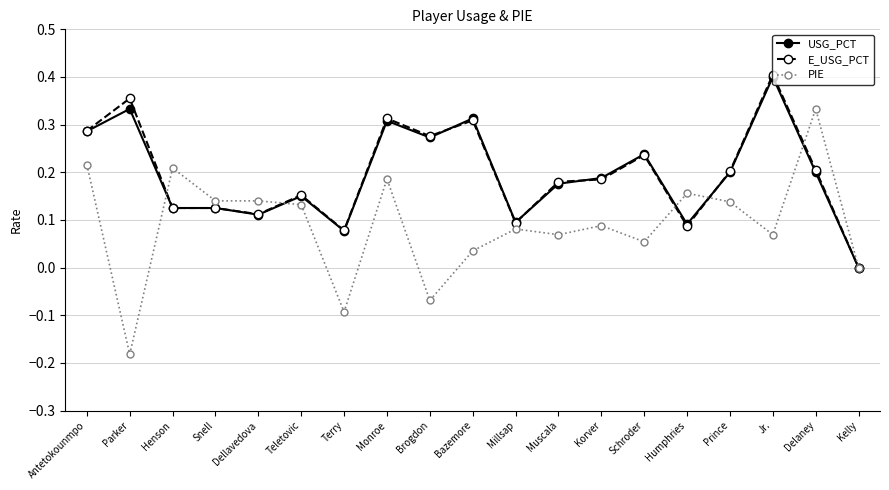

Count the number of categories in the chart.

19